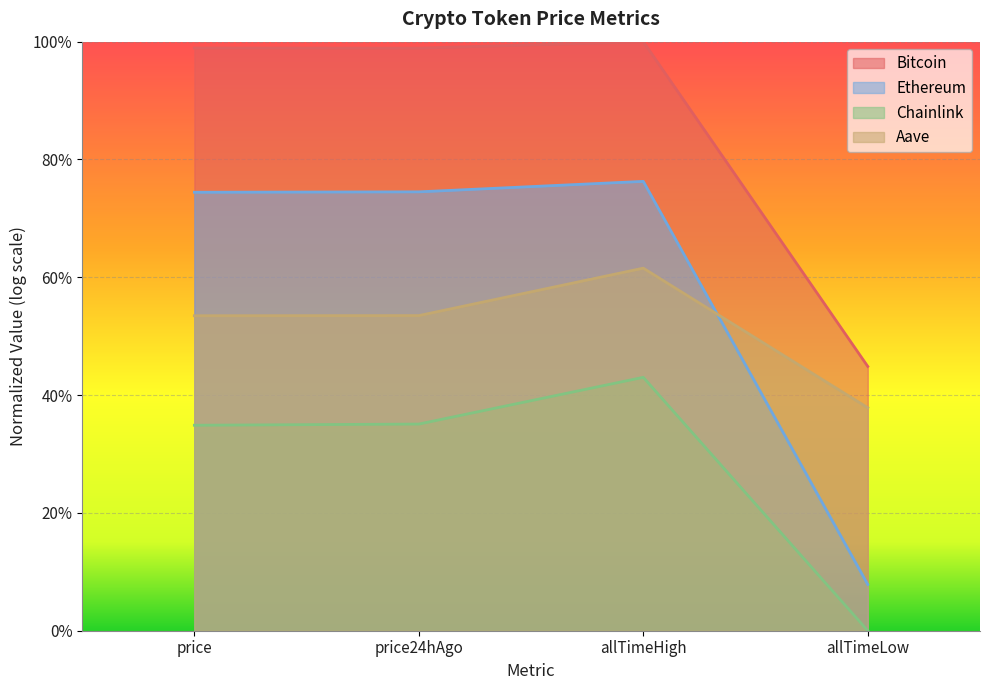

True or false: Ethereum and Bitcoin intersect in this chart.

False